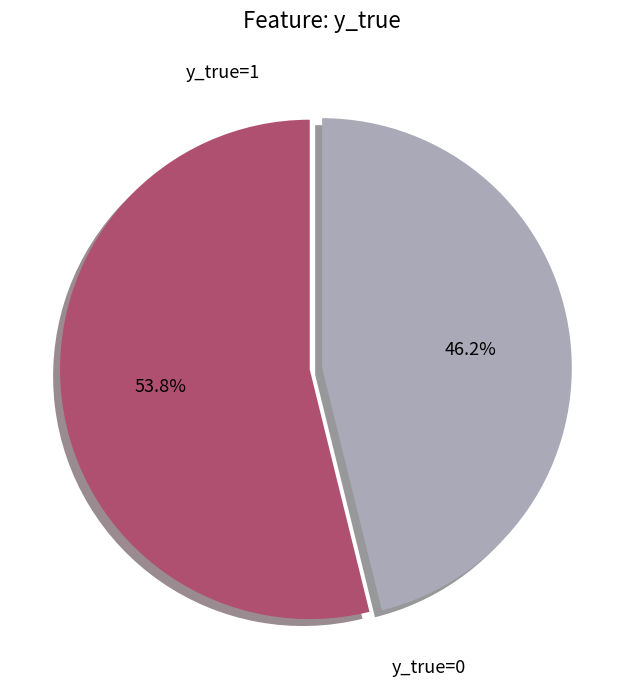

What percentage do y_true=0 and y_true=1 together represent?

100.0%